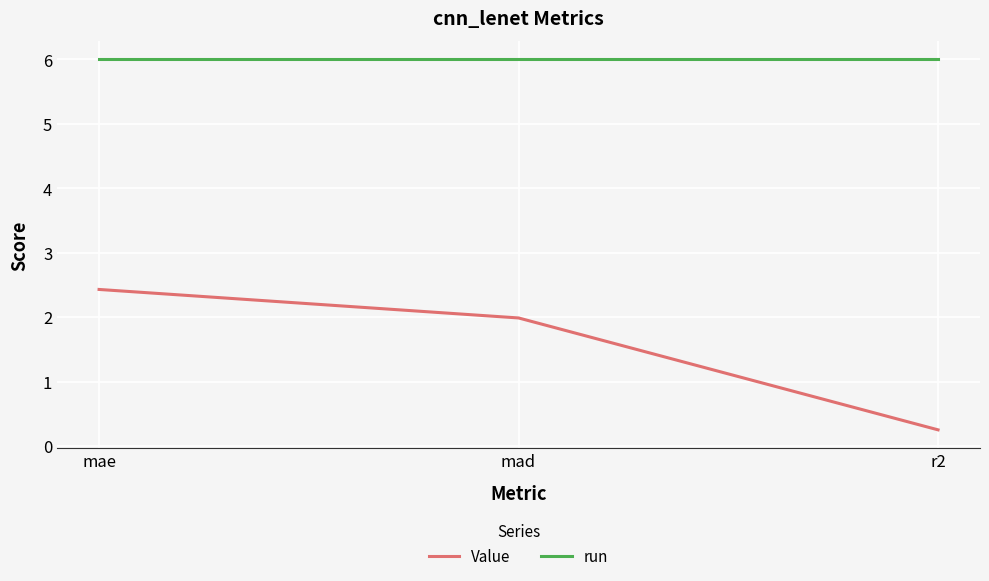

Count the number of categories in the chart.

3